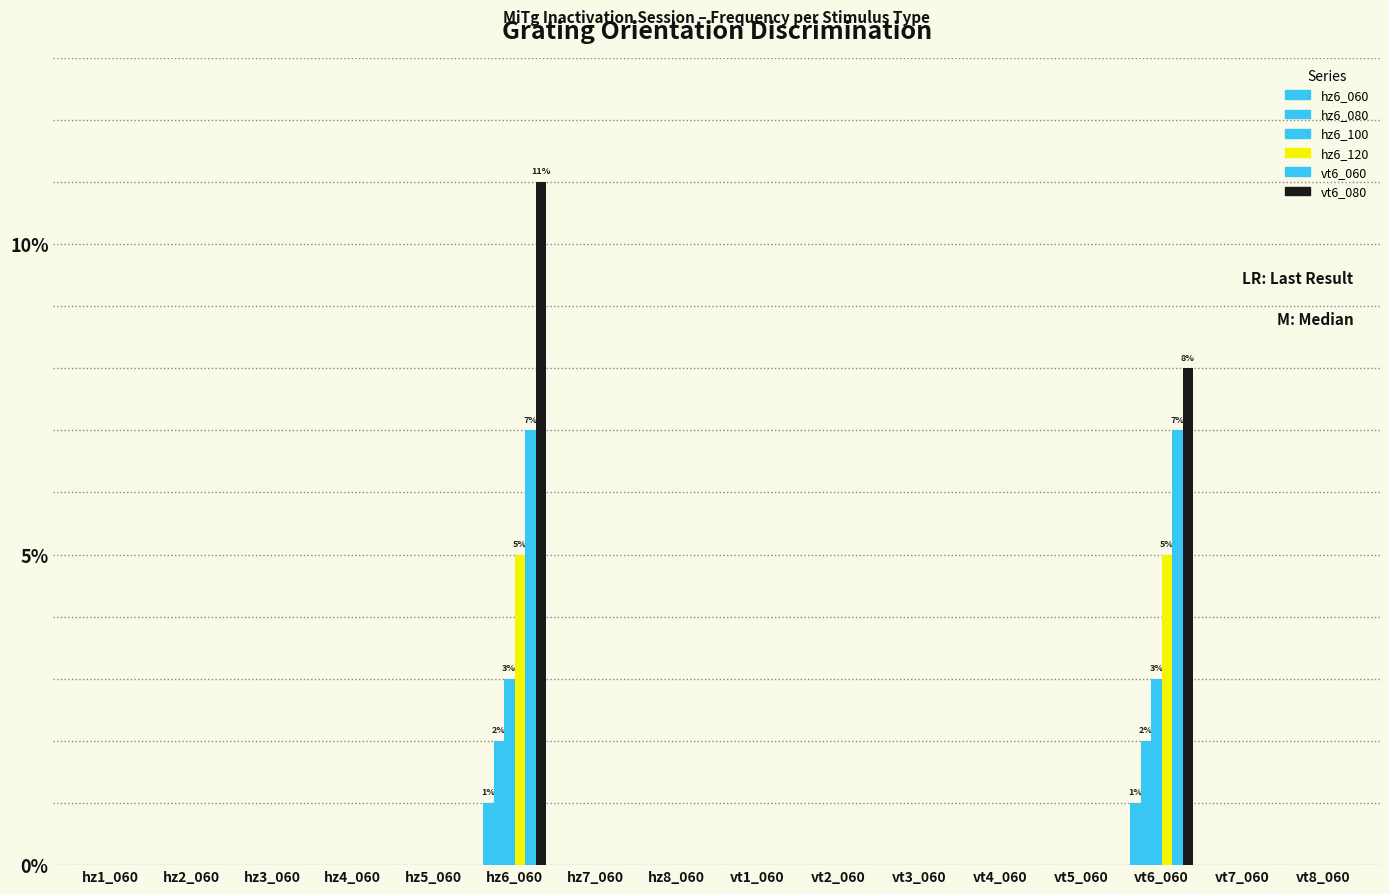

Are the bars horizontal?

No